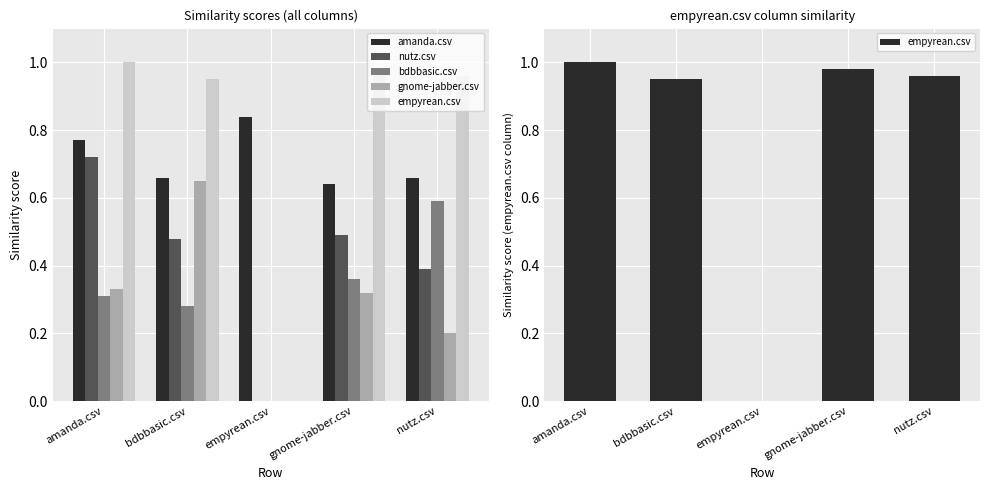

Which category has the highest value in the empyrean.csv series?

amanda.csv